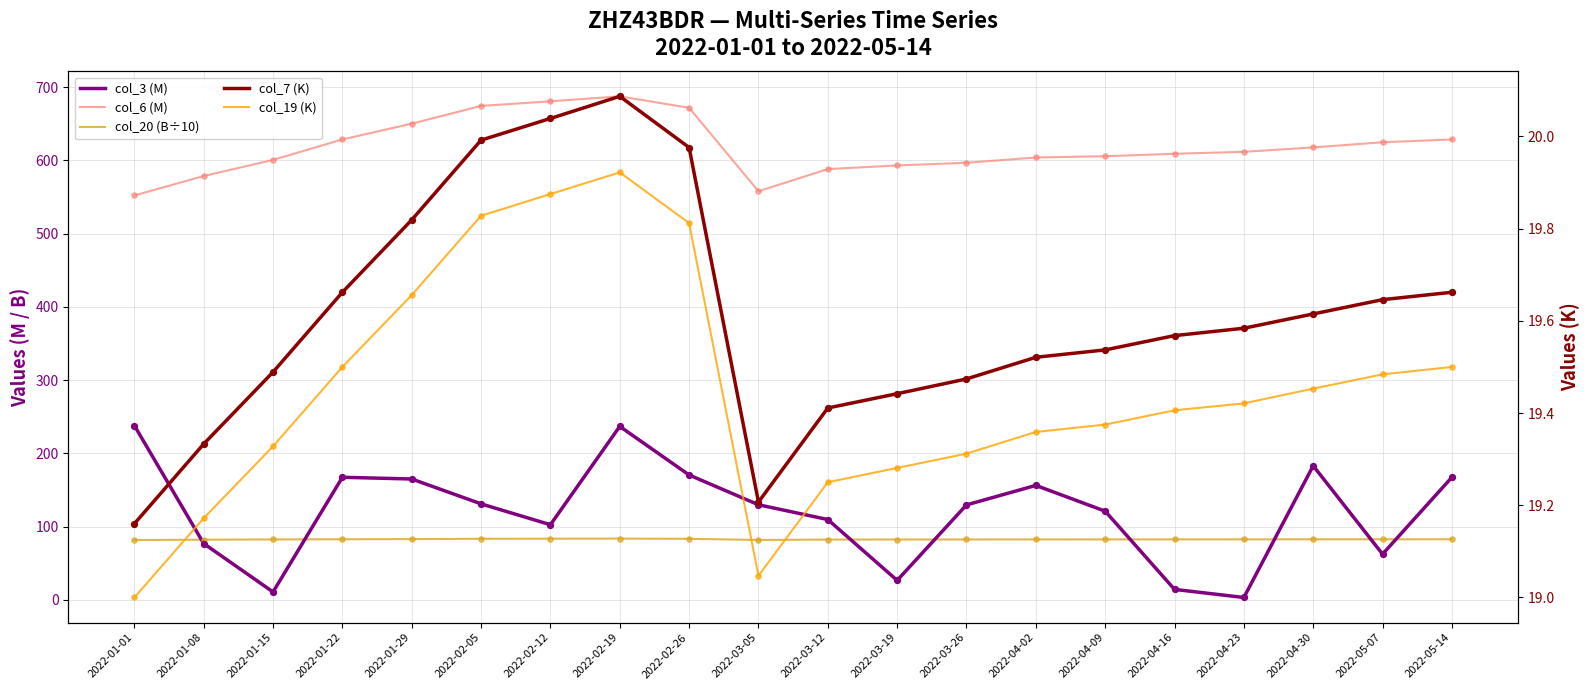

Which series has the largest Y range (max minus min)?

col_3 (M)